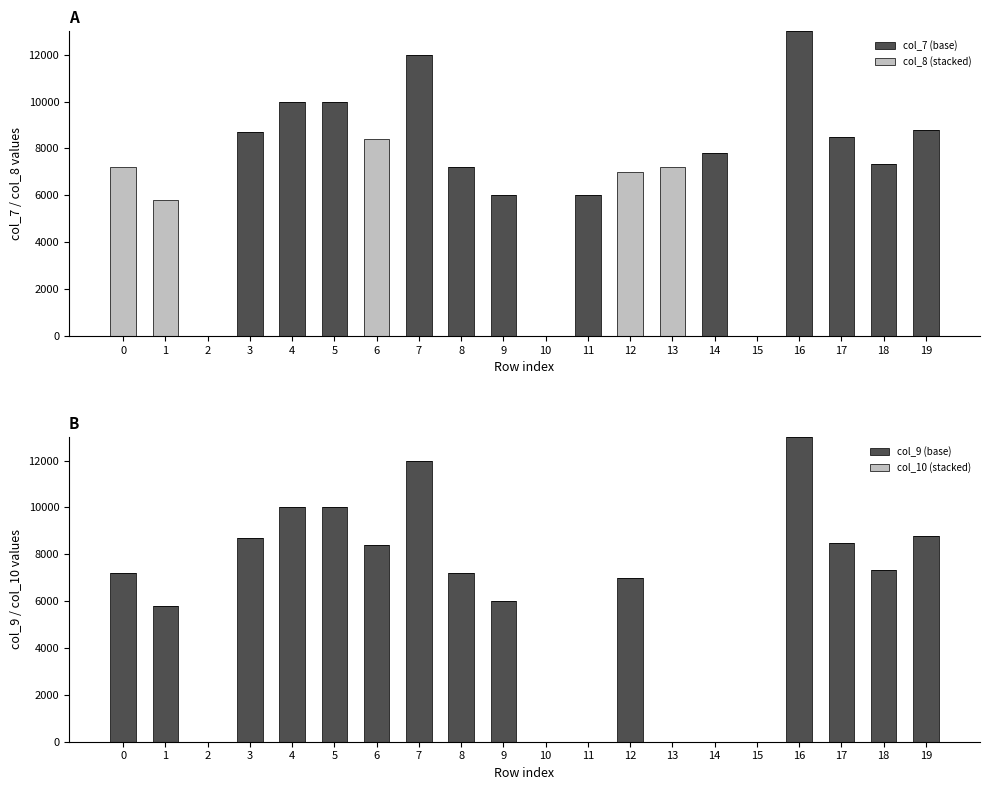

Which series has the largest range (max minus min)?

col_7 (base)